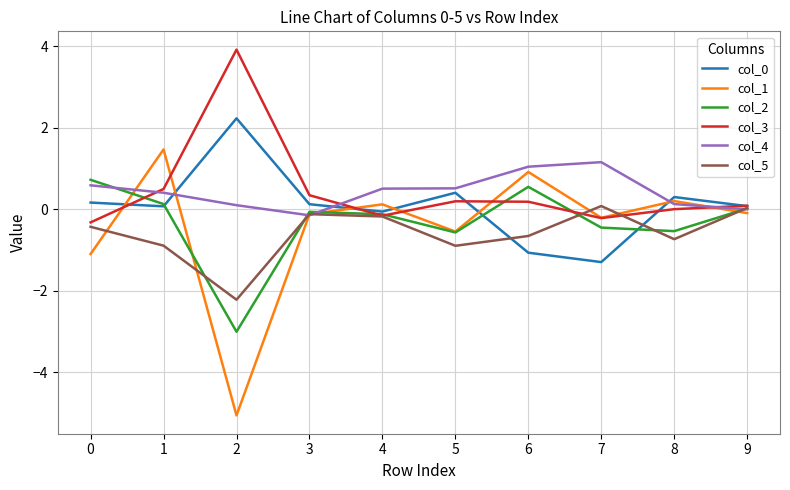

Which series has the largest range (max minus min)?

col_1